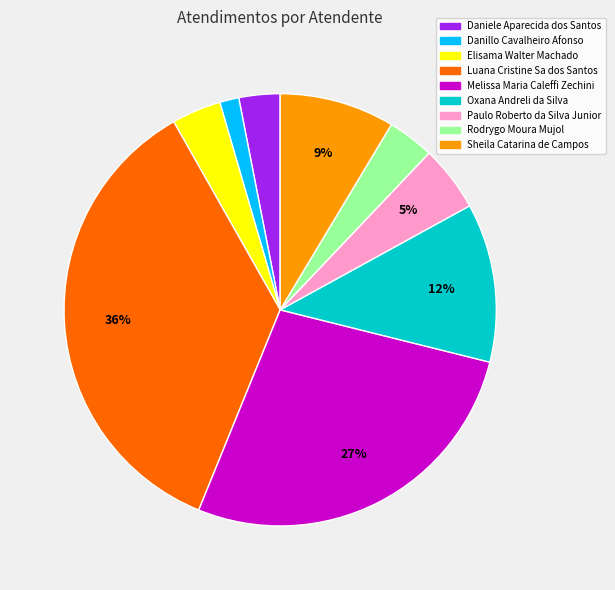

How many slices are in this pie chart?

9